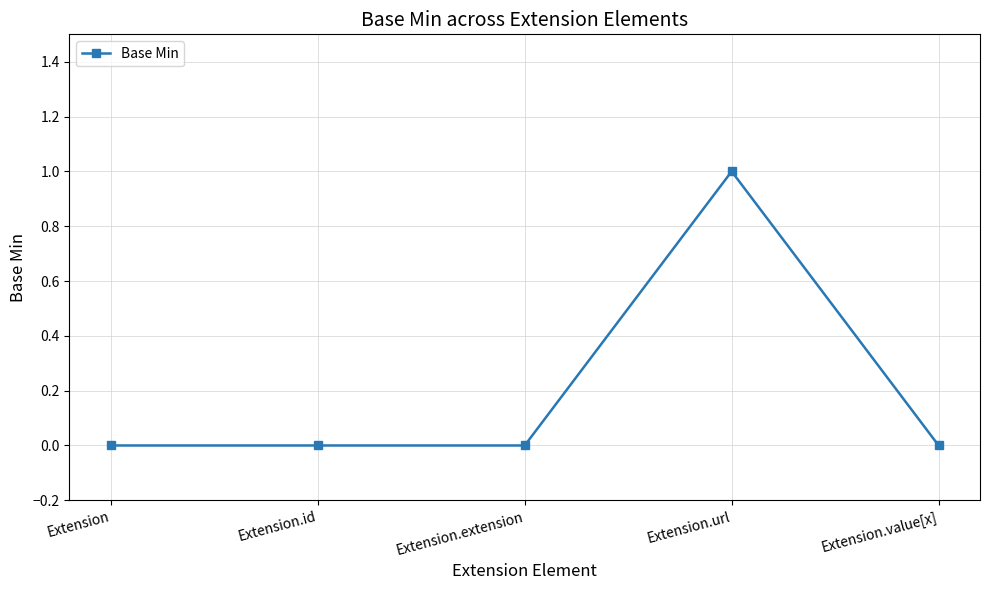

True or false: the data shows -1 at Extension.id.

False